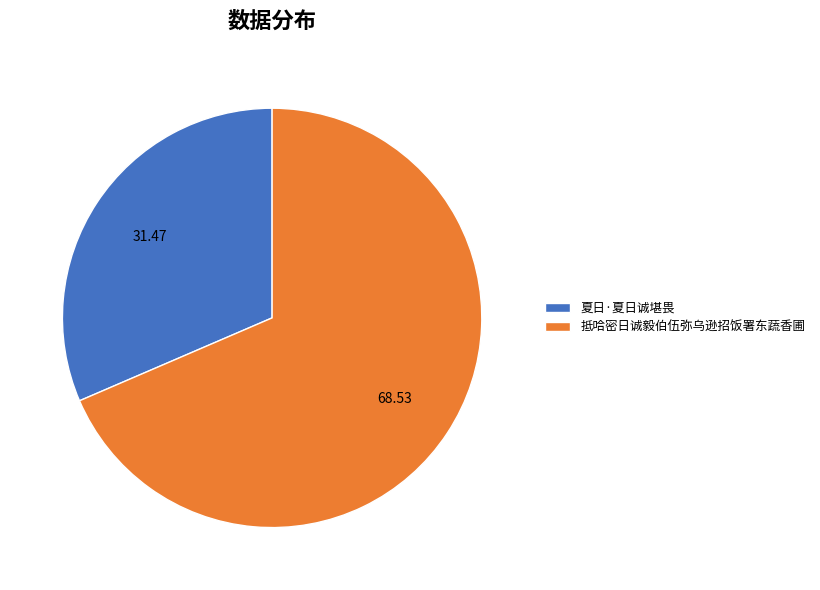

Rank the categories by value from highest to lowest.

抵哈密日诚毅伯伍弥乌逊招饭署东蔬香圃, 夏日·夏日诚堪畏